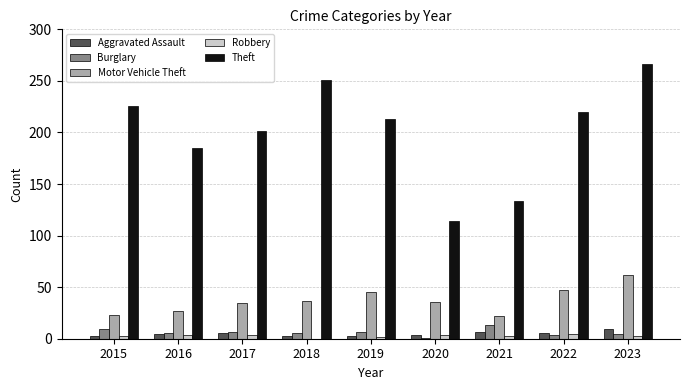

At which category is the sum across all series the highest?

2023